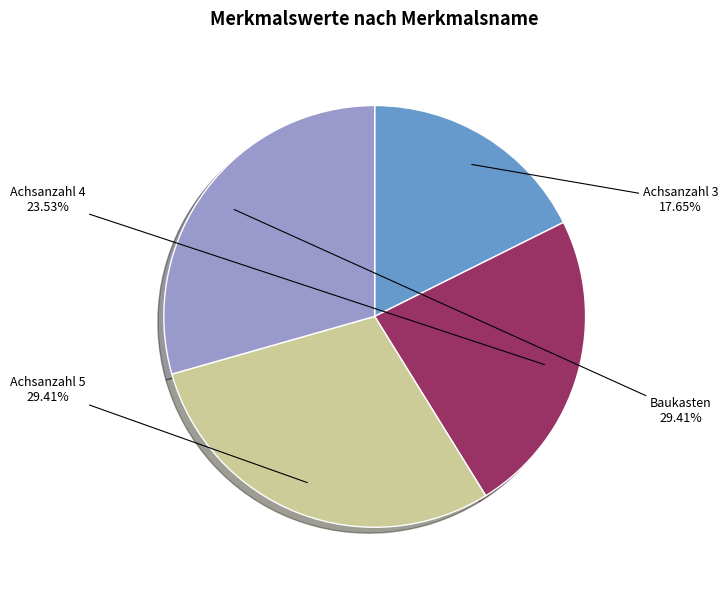

Does any single category account for the majority?

No